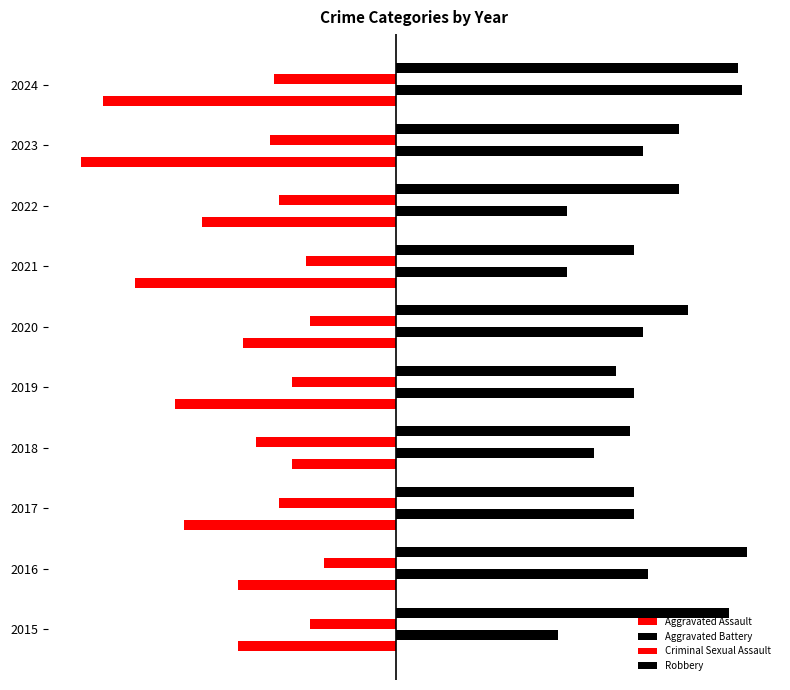

How many values in the Aggravated Battery series are below 53?

4